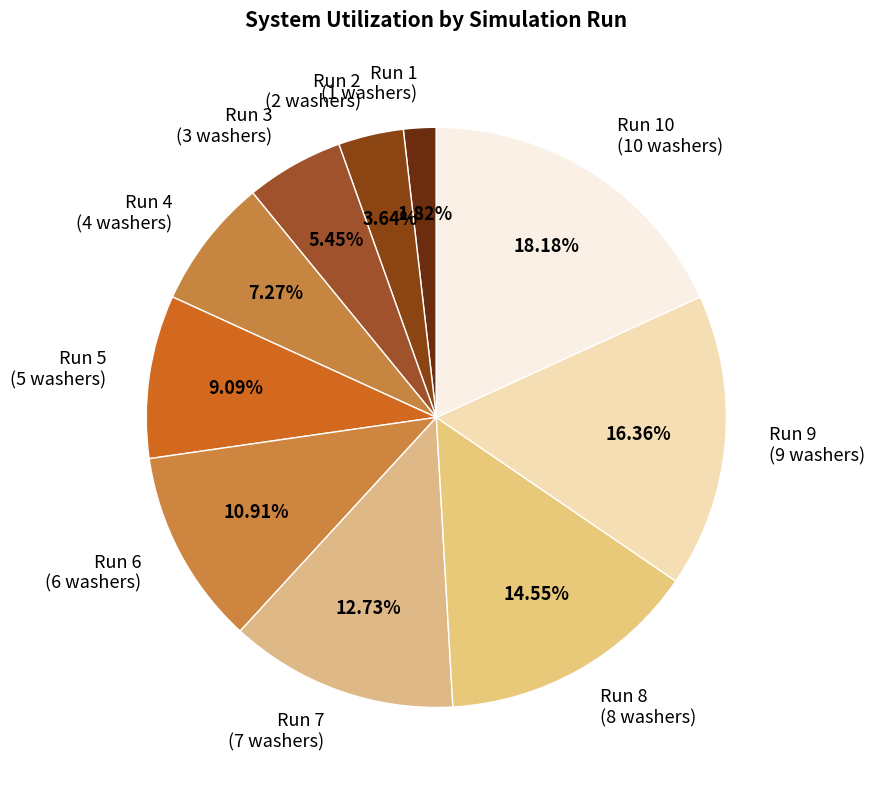

Which category has the smallest portion of the pie?

Run 1 (1 washers)